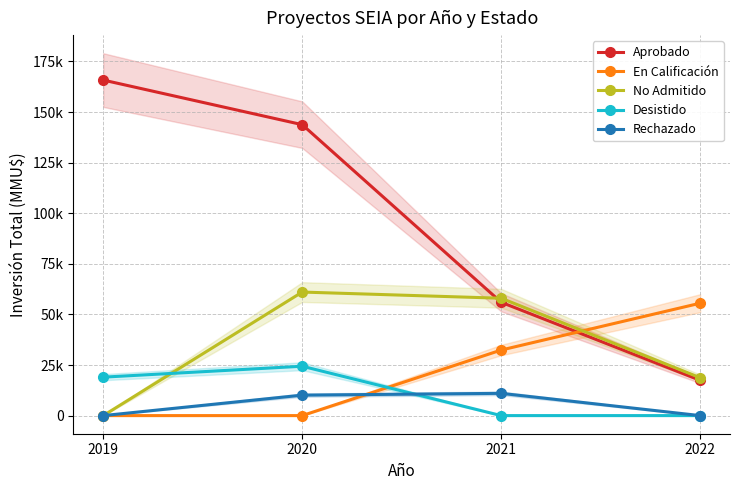

What is the difference between the highest and lowest values at 2021?

58000